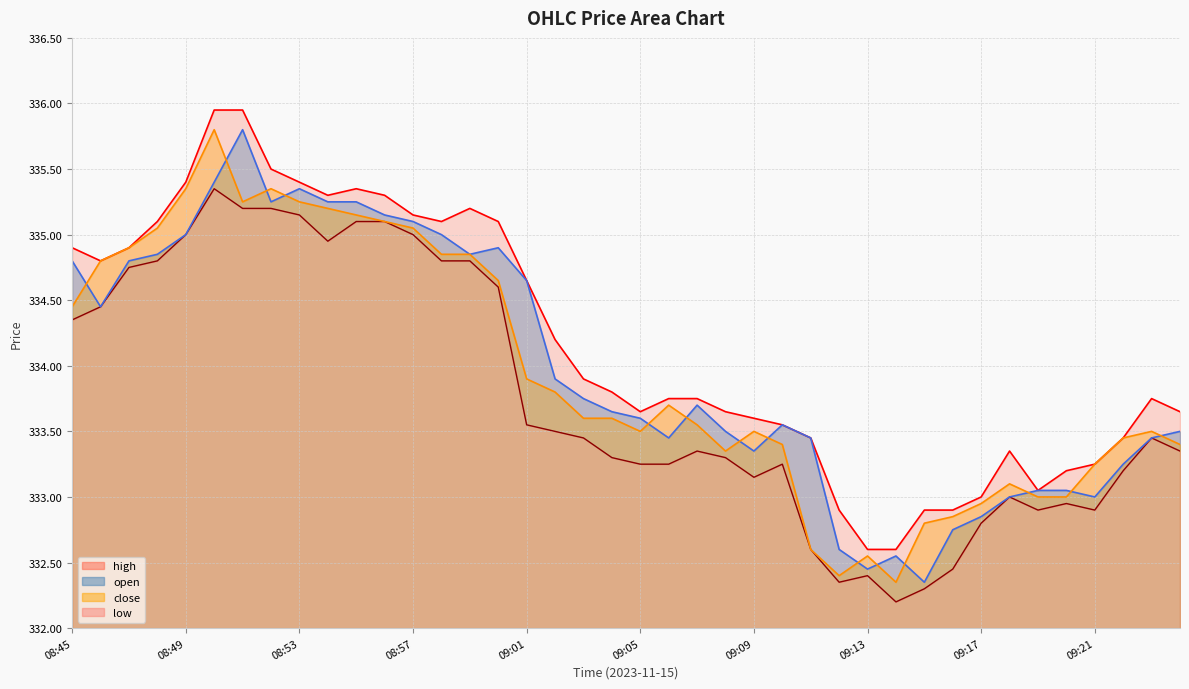

What is the label of the 26th point from the left?

09:10